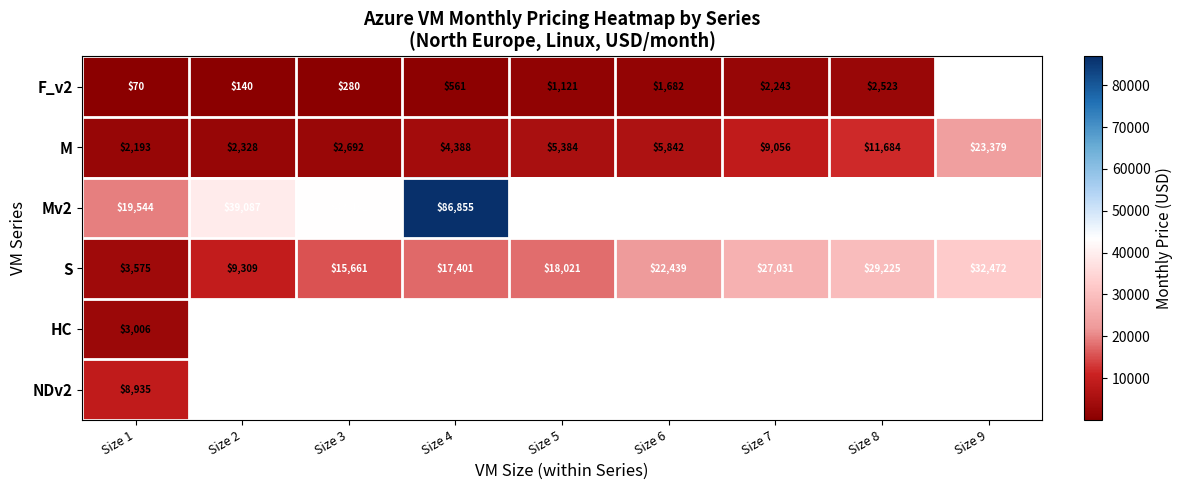

Is the value of S at Size 6 greater than the value of F_v2 at Size 7?

Yes